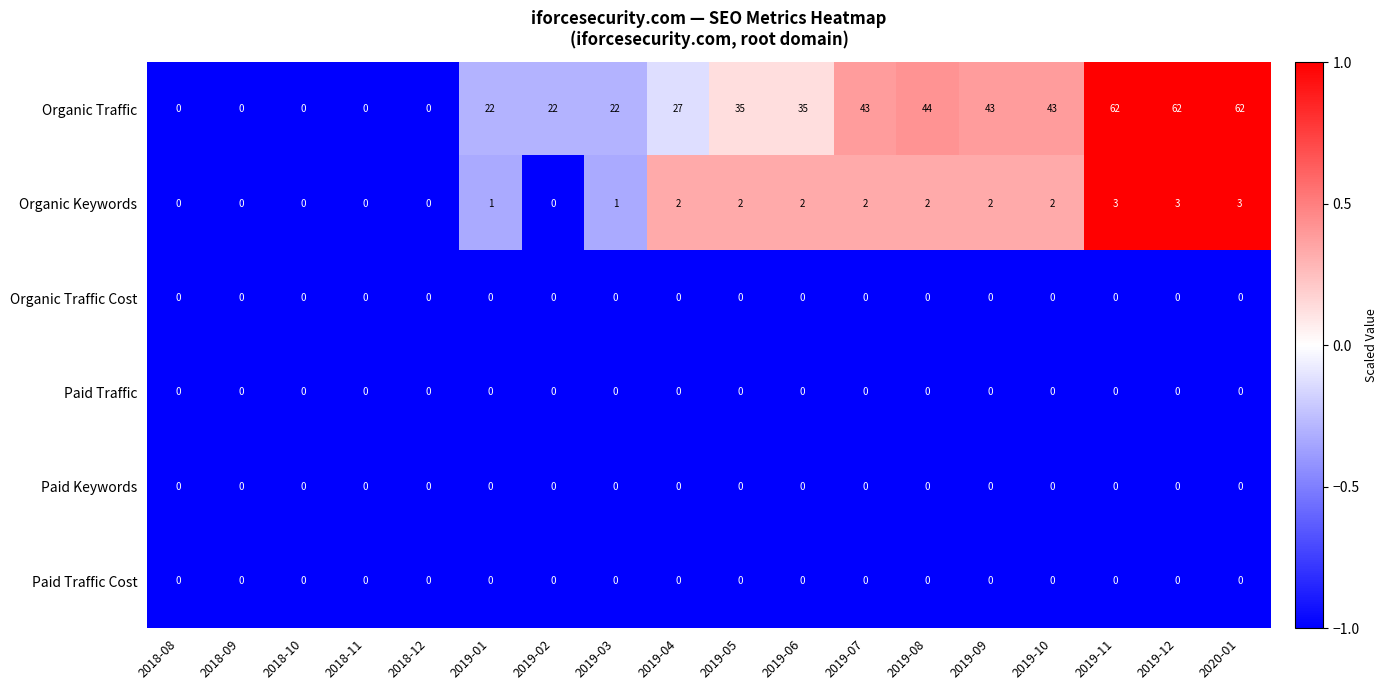

What is the total value across all series at 2019-03?

23